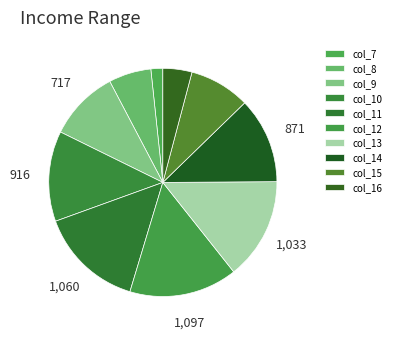

How many slices are in this pie chart?

10